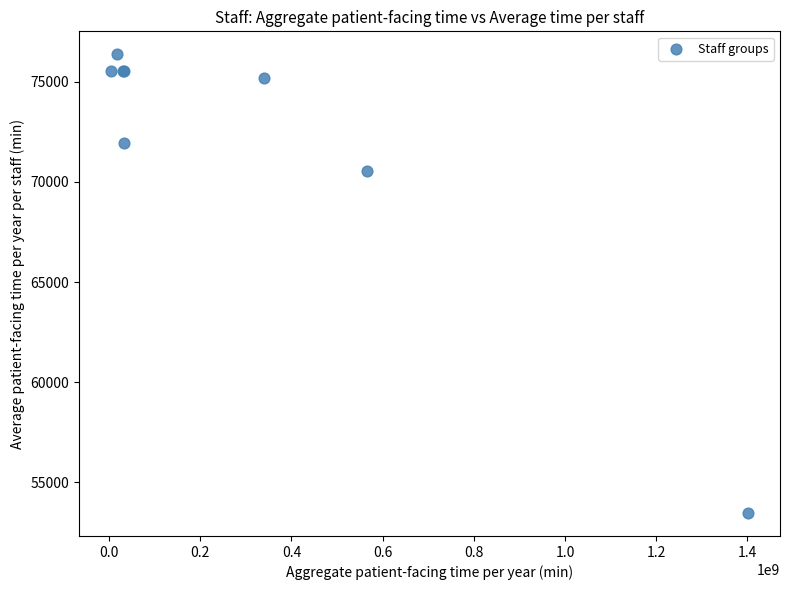

What Y value in the scatter plot is closest to 64920?

70560